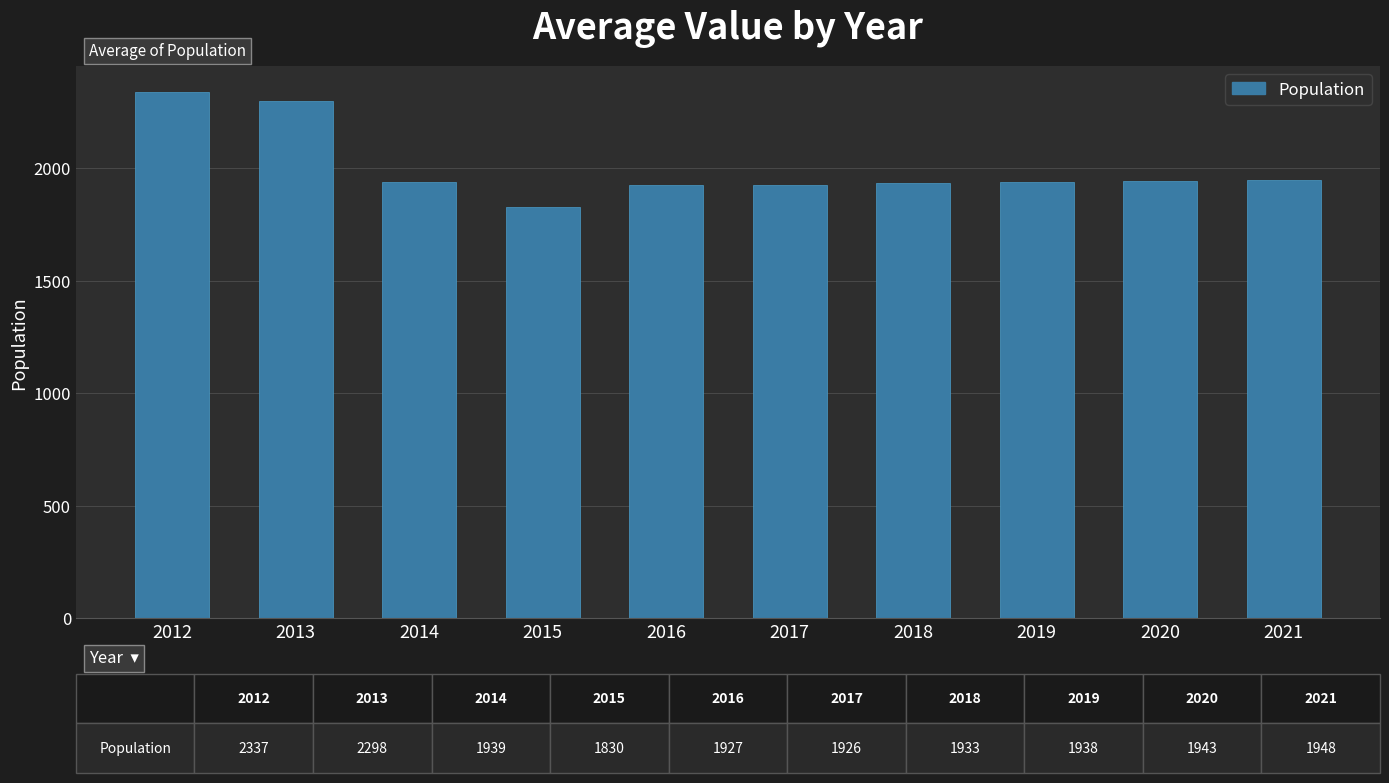

Are the bars grouped side by side (vs. stacked)?

No